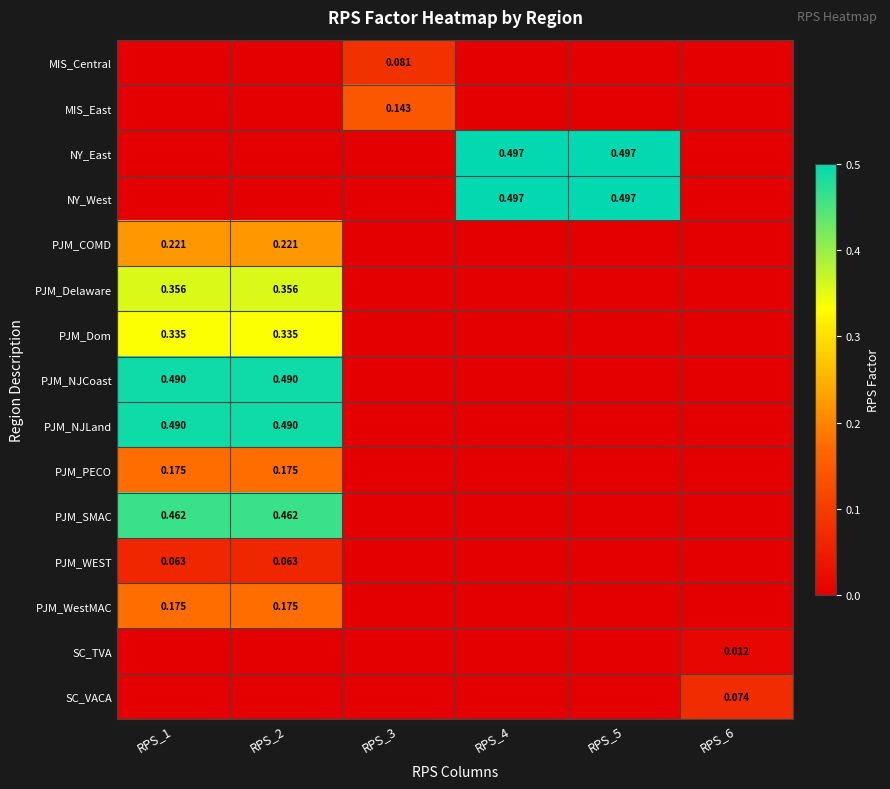

True or false: PJM_Delaware has a value of 0.0 at RPS_6.

True